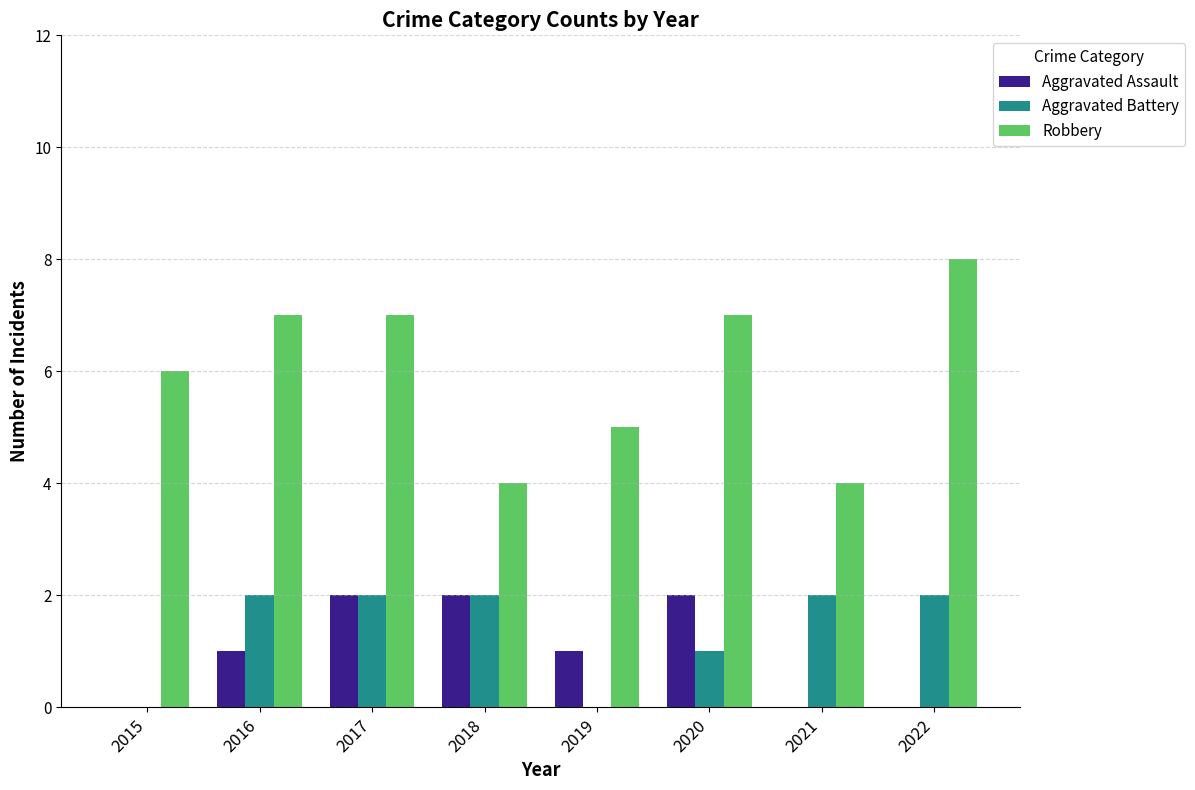

Which category has the highest value in the Robbery series?

2022